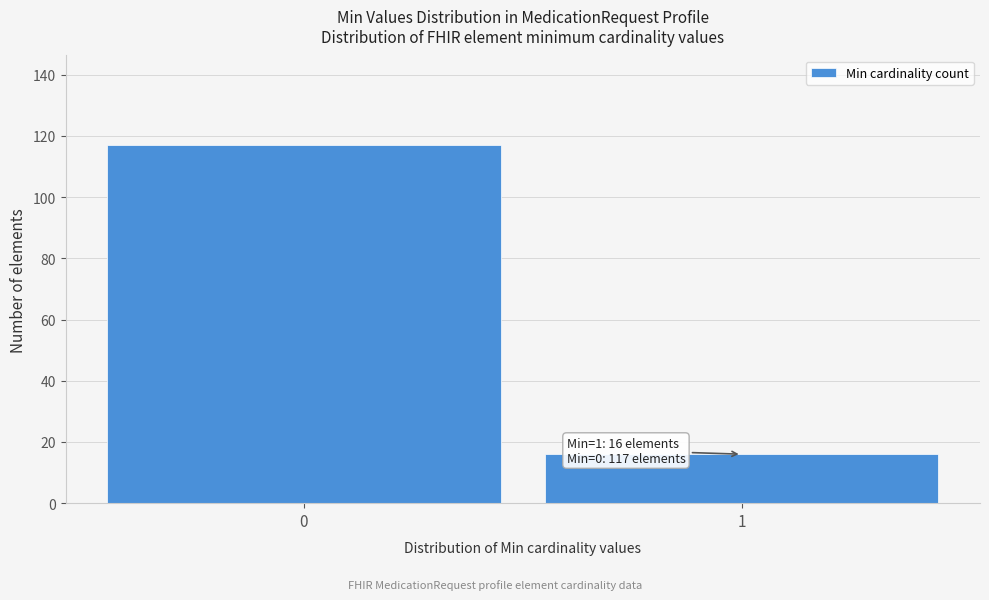

Reading left to right, list all the values displayed in this chart.

117	16